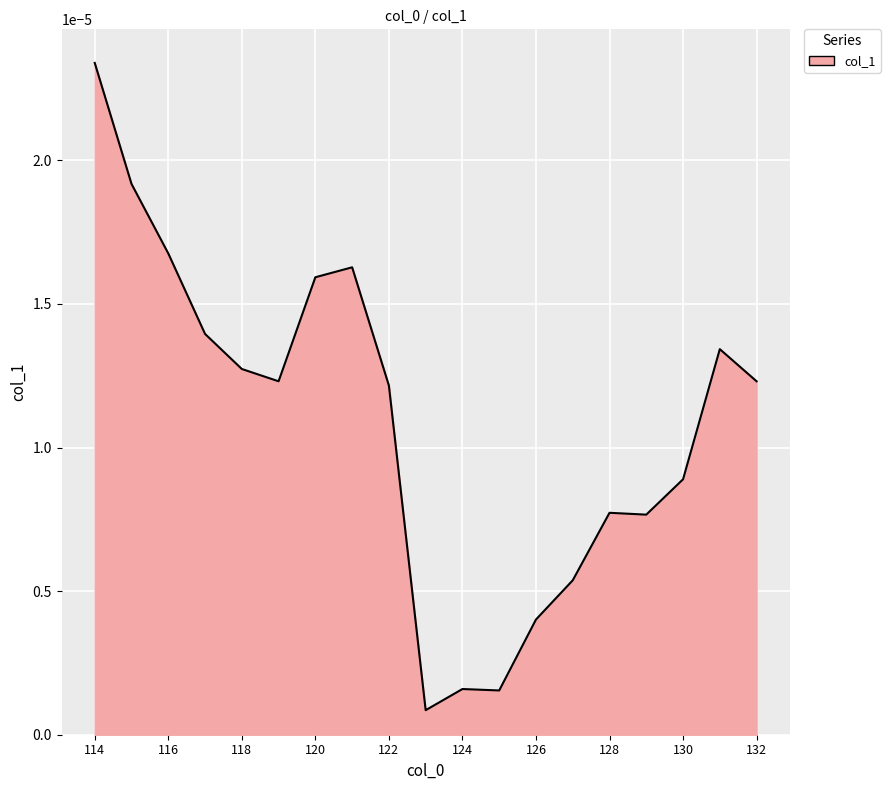

Which category has the lowest value across all series?

123